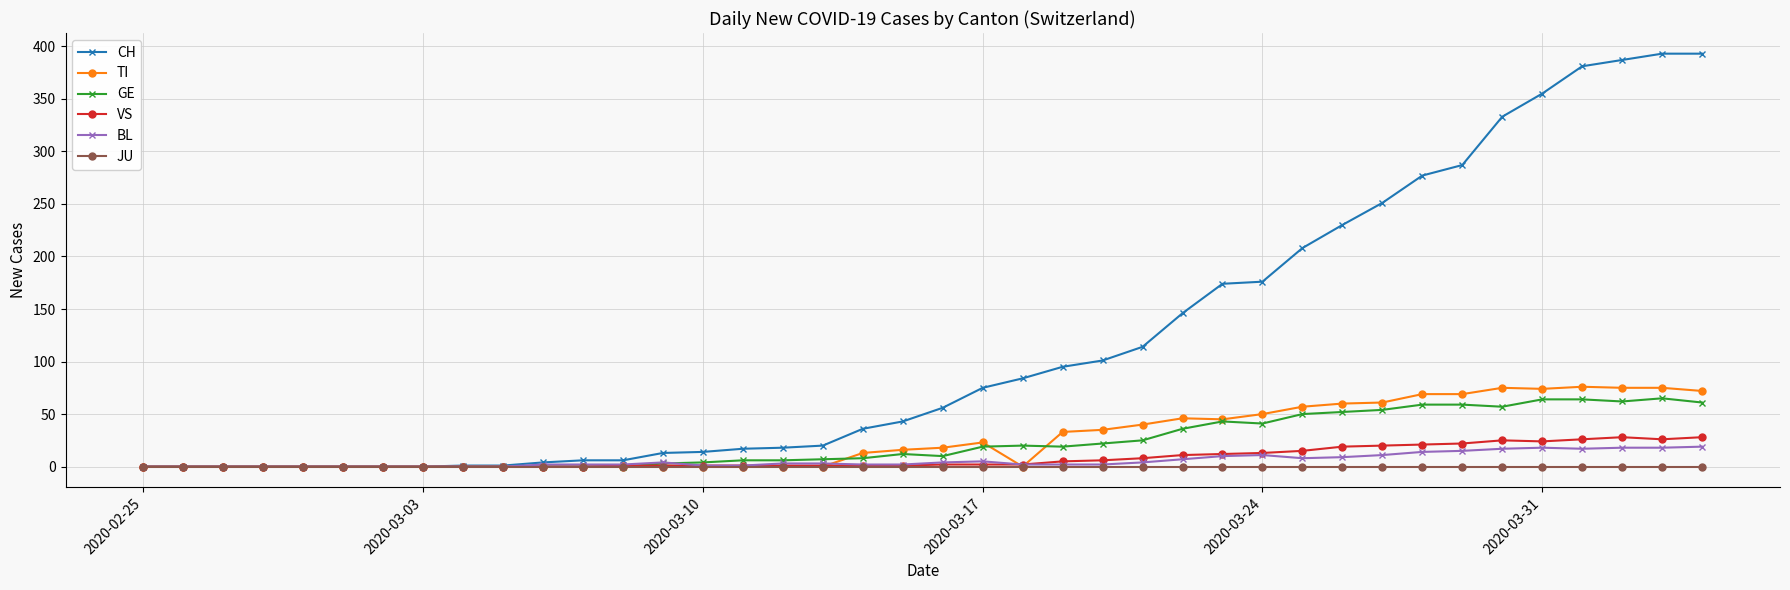

What is the difference between the maximum and minimum values in the TI series?

76